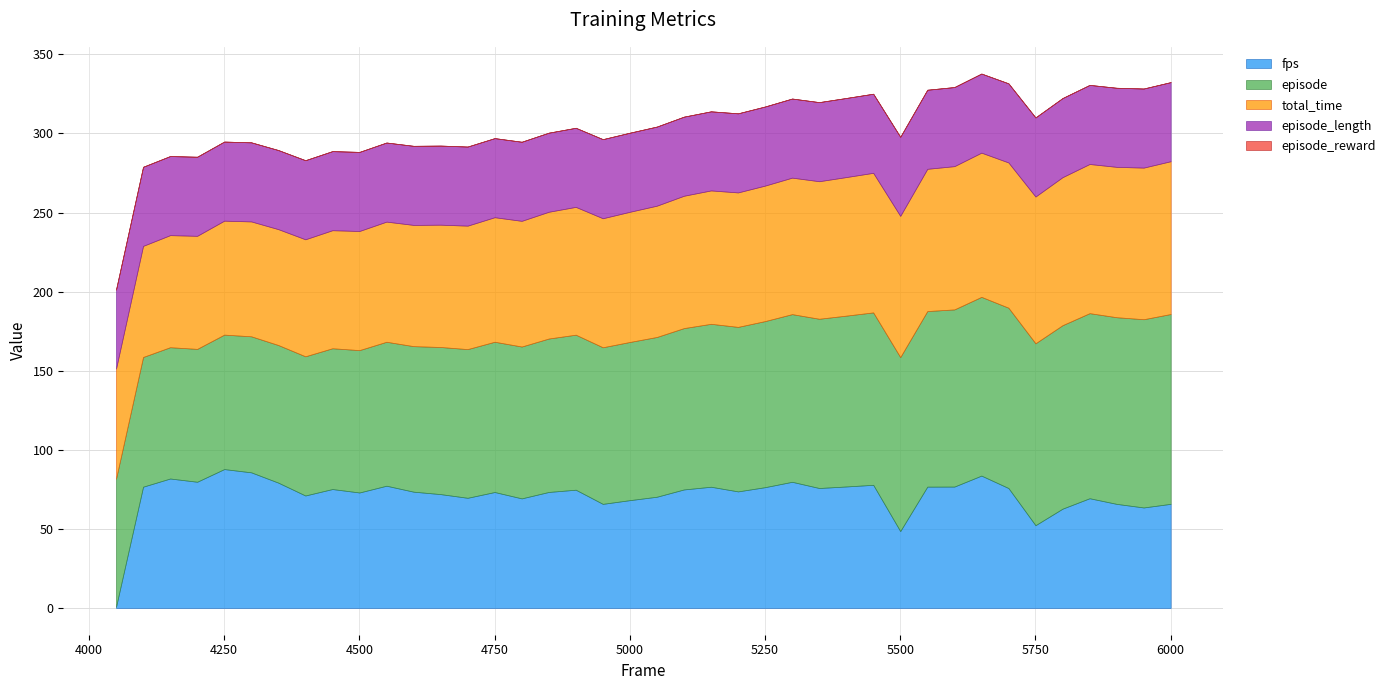

At which label does episode reach its peak?

6000